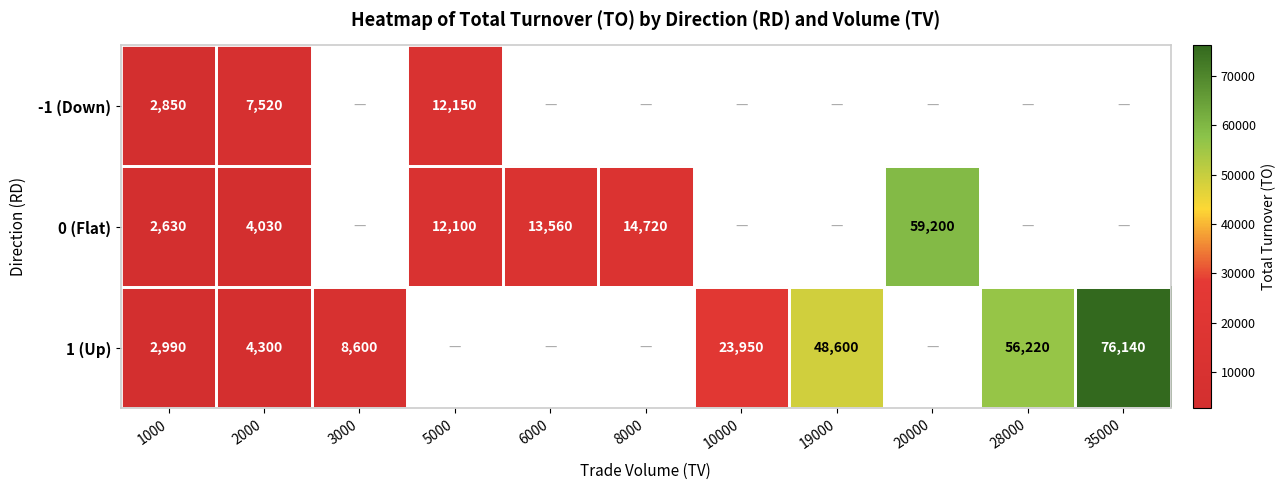

The 0 (Flat) series shows 2630 at 1000. True or false?

True